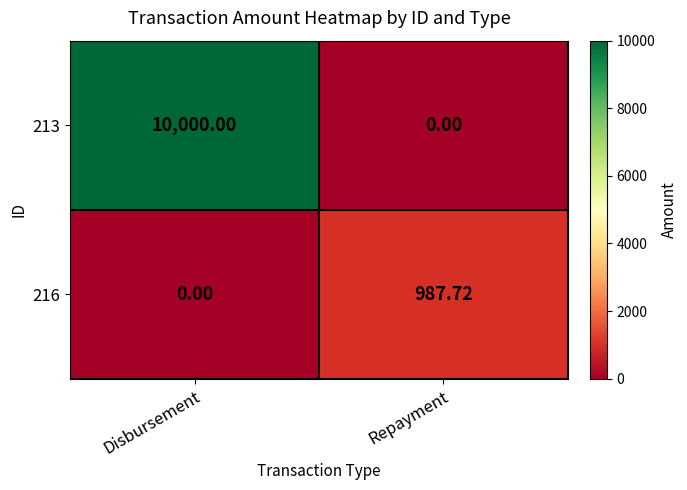

Which category has the lowest value in the 213 series?

Repayment